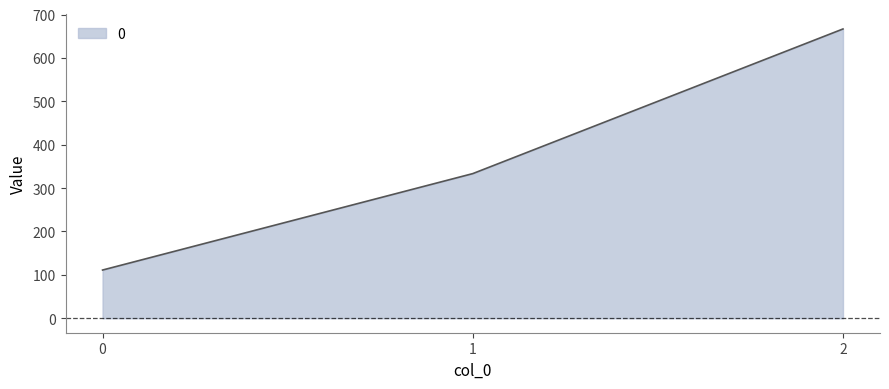

Does the chart have visible grid lines?

No